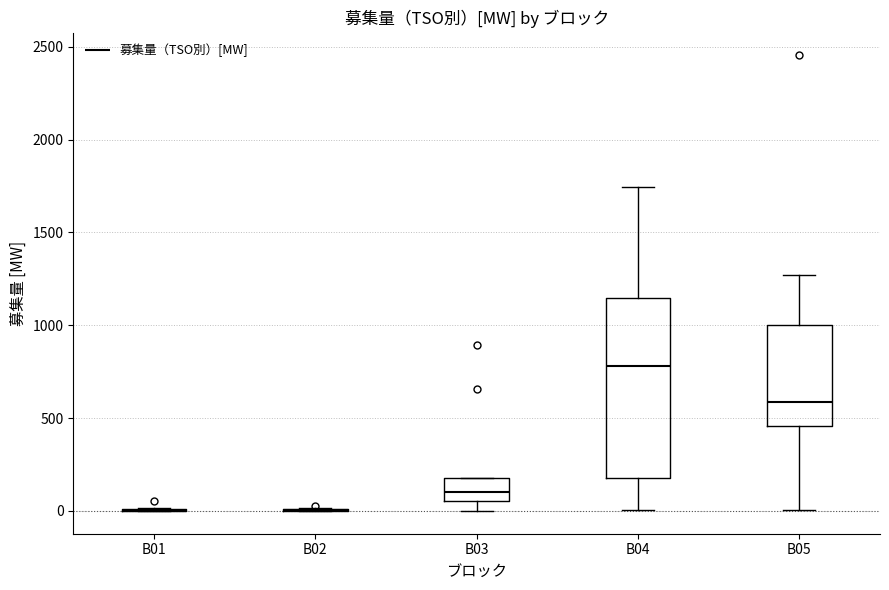

Comparing the boxes themselves (not the whiskers), which one is the tallest?

B04